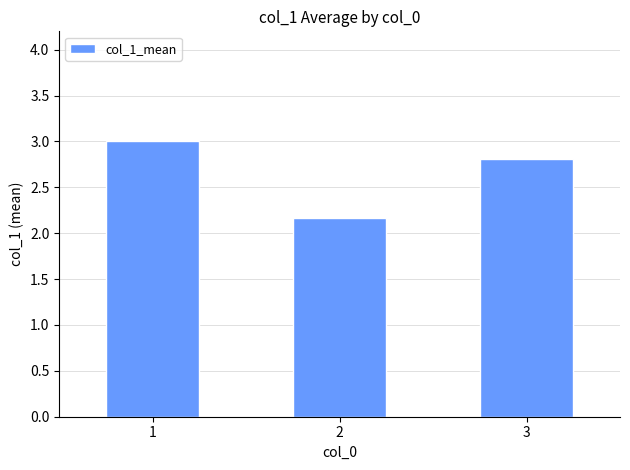

Is it true that the value at 1 is 1.9?

False